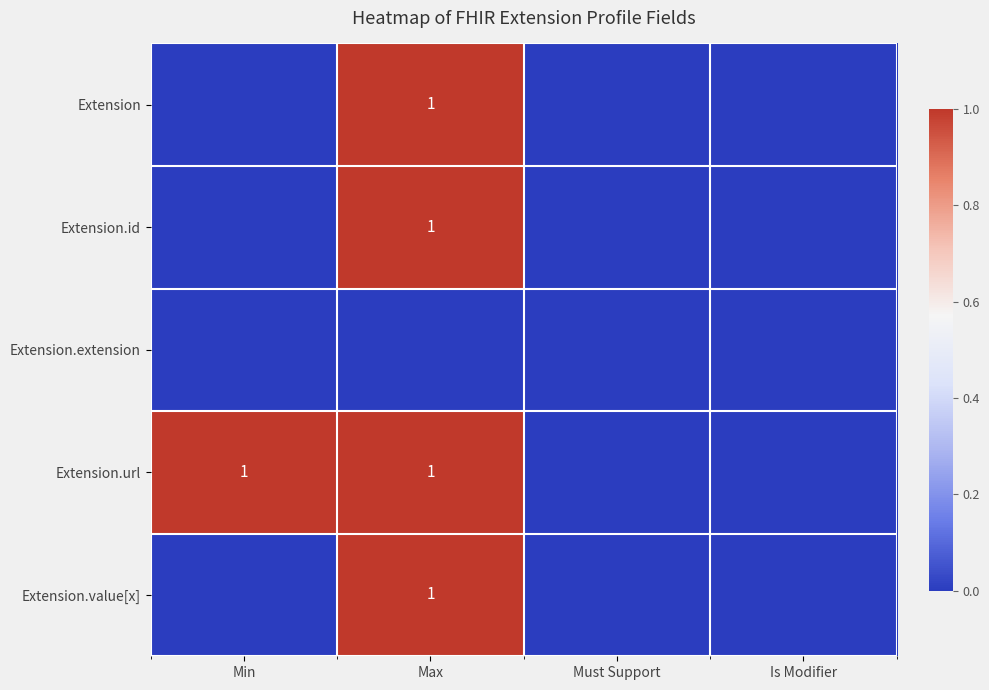

List the labels in order of Extension value, smallest first.

Min, Must Support, Is Modifier, Max